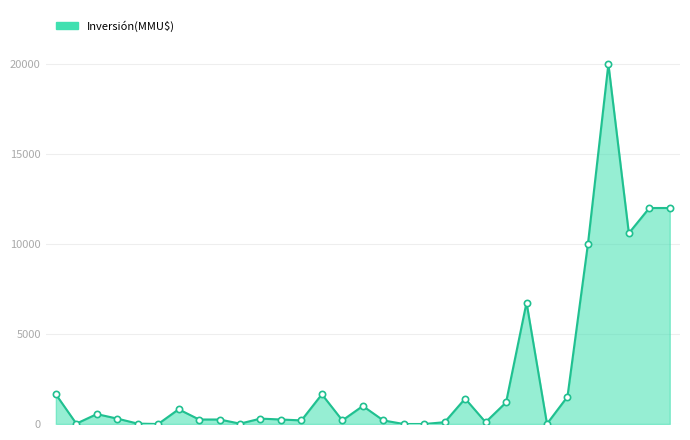

What is the difference between the maximum and minimum values?

20000